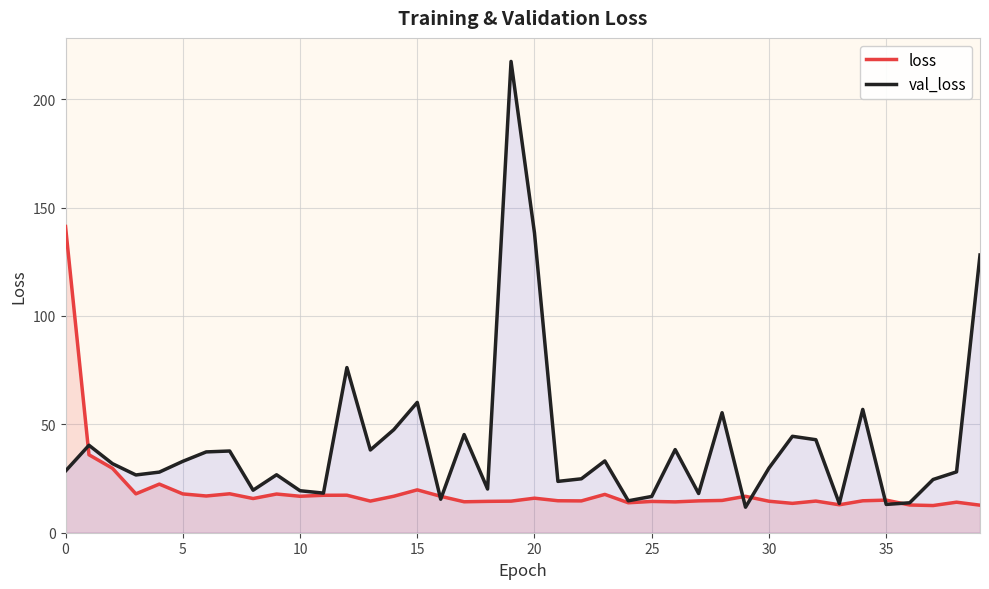

What is the greatest value displayed?

217.5